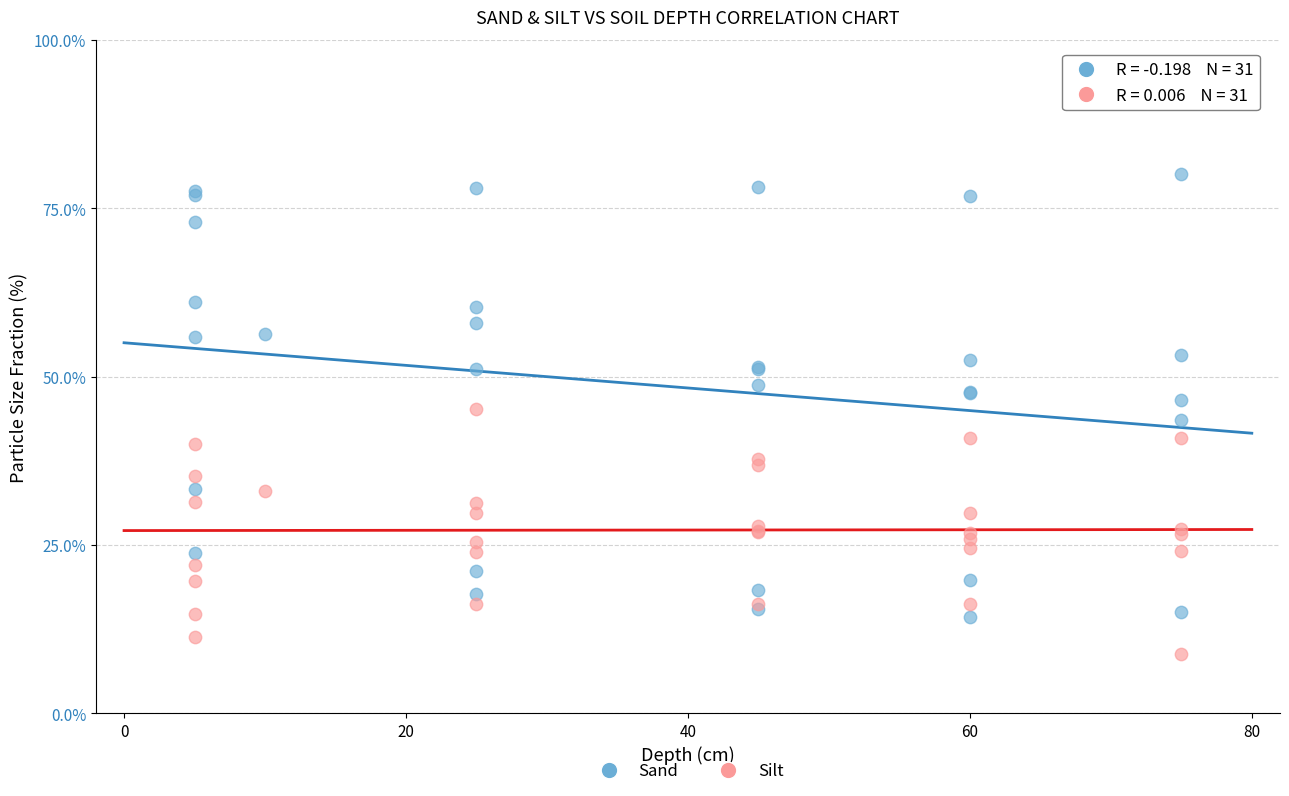

Which series contains the highest Y value?

Sand